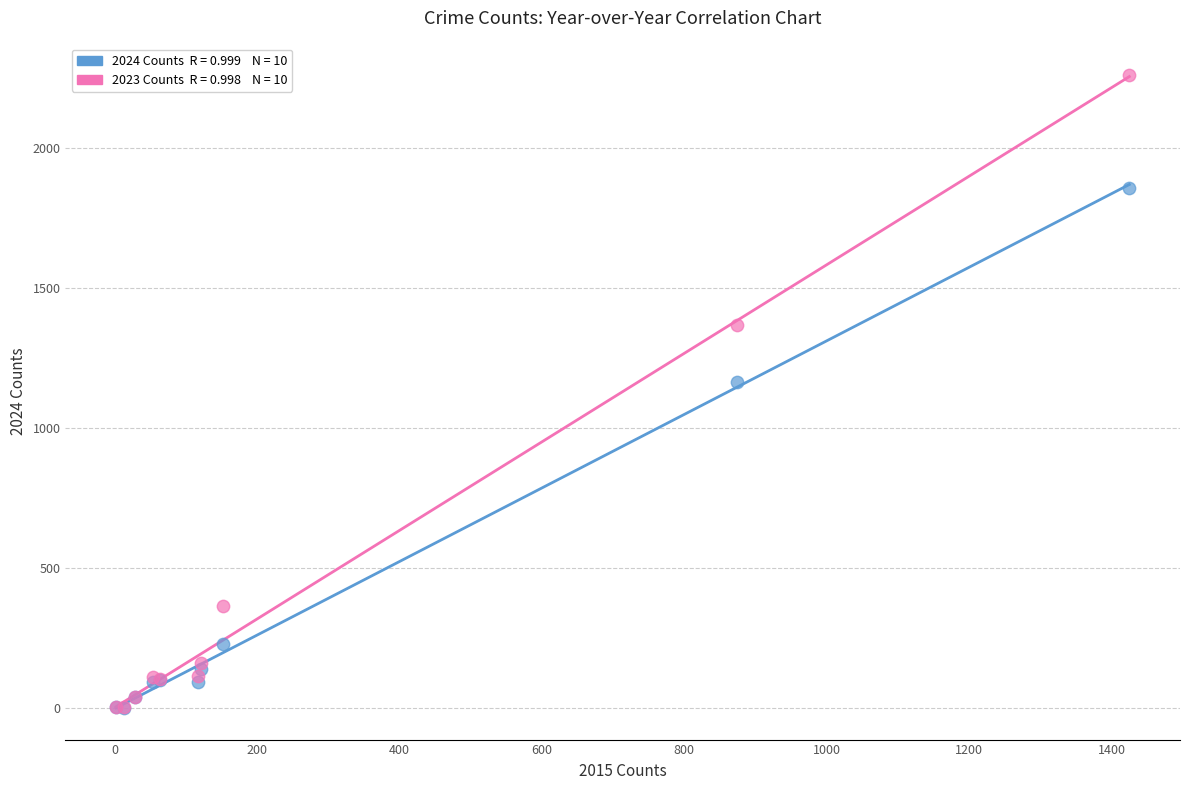

Across all series, what Y value is closest to 1131?

1166